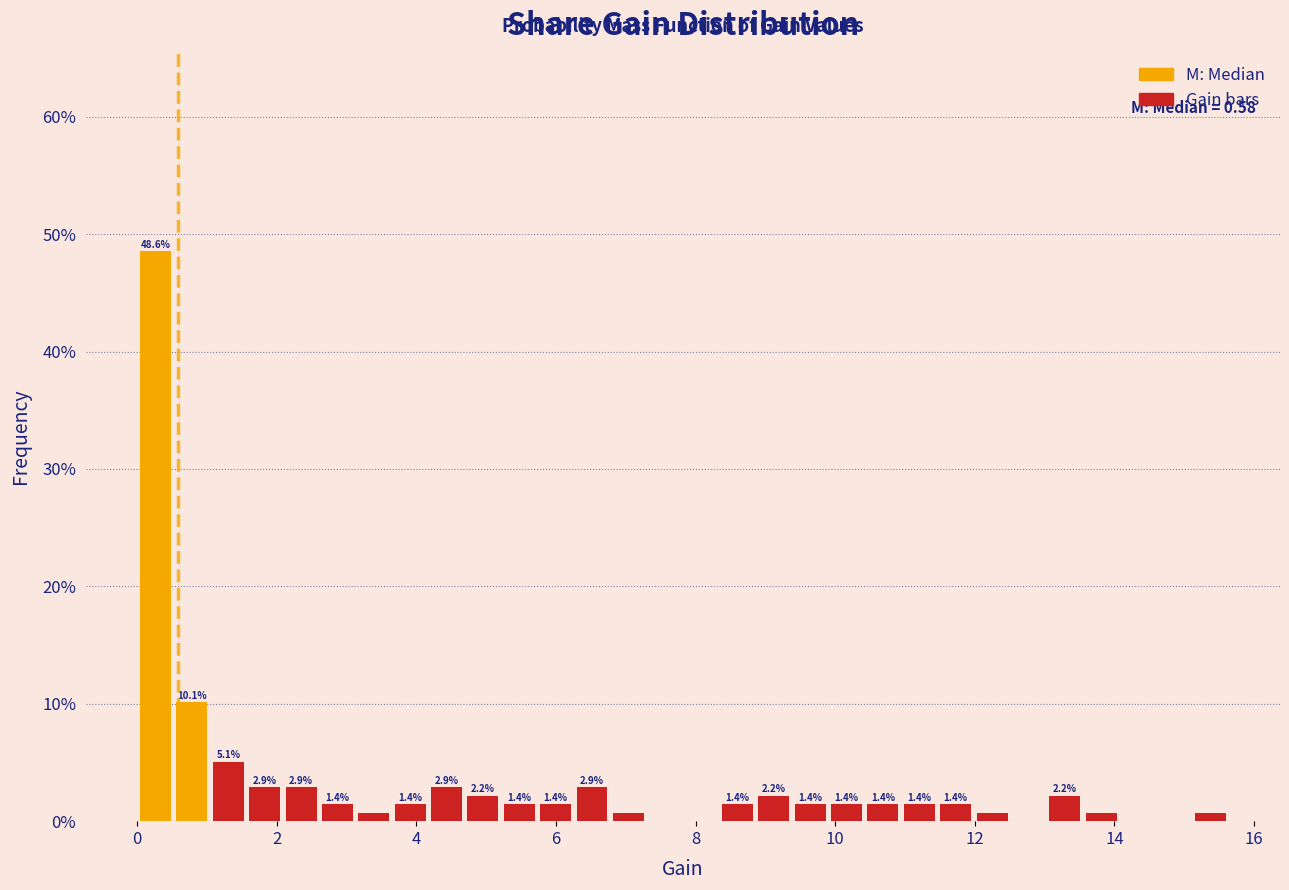

Around what value on the x-axis is the tallest bar? Give the approximate position of its centre, as read against the axis.

0.2